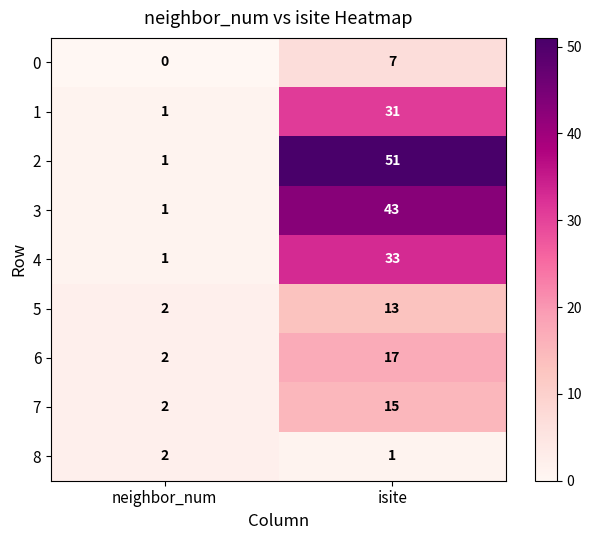

Count the number of data series in this chart.

9